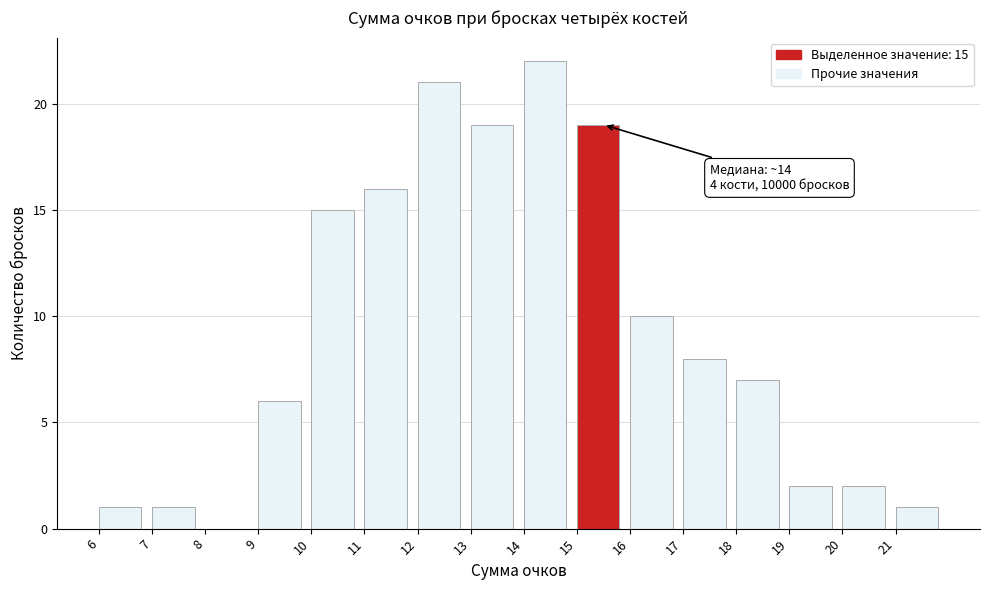

Which range on the x-axis has the tallest bar?

14 to 15